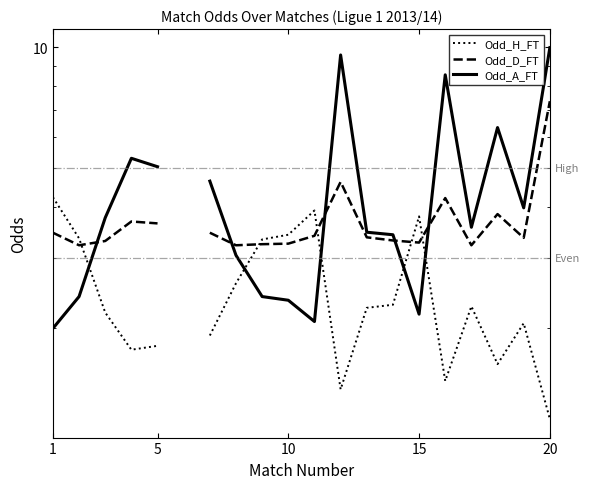

In Odd_D_FT, how many points are higher than both neighbors (excluding endpoints)?

4